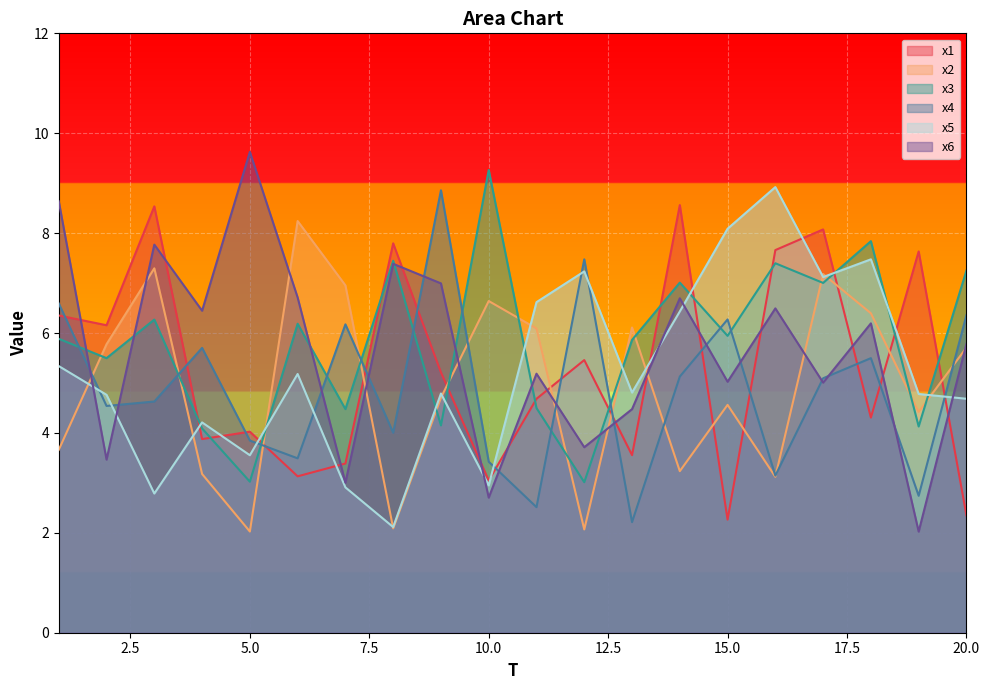

How many values in the x6 series are below 6?

10